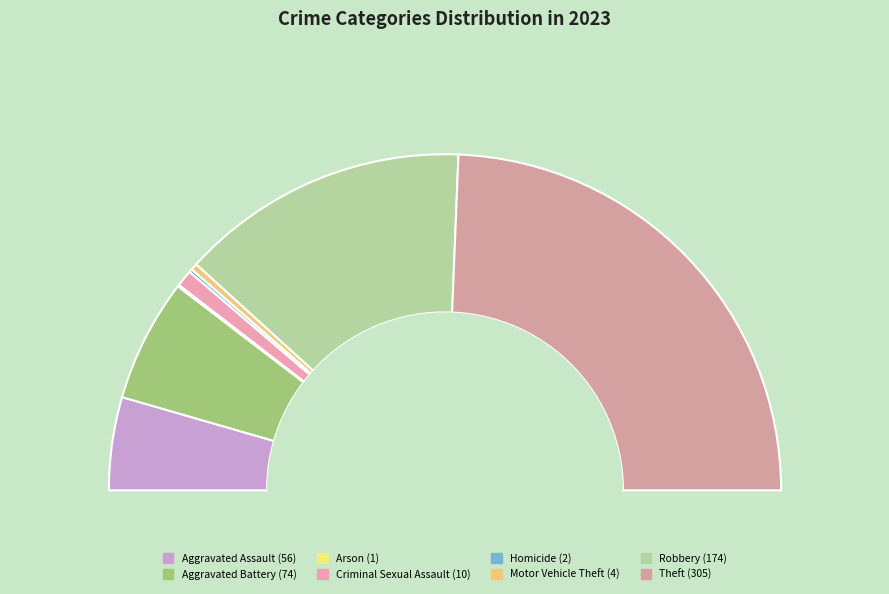

True or false: Criminal Sexual Assault accounts for 1% of the total.

False